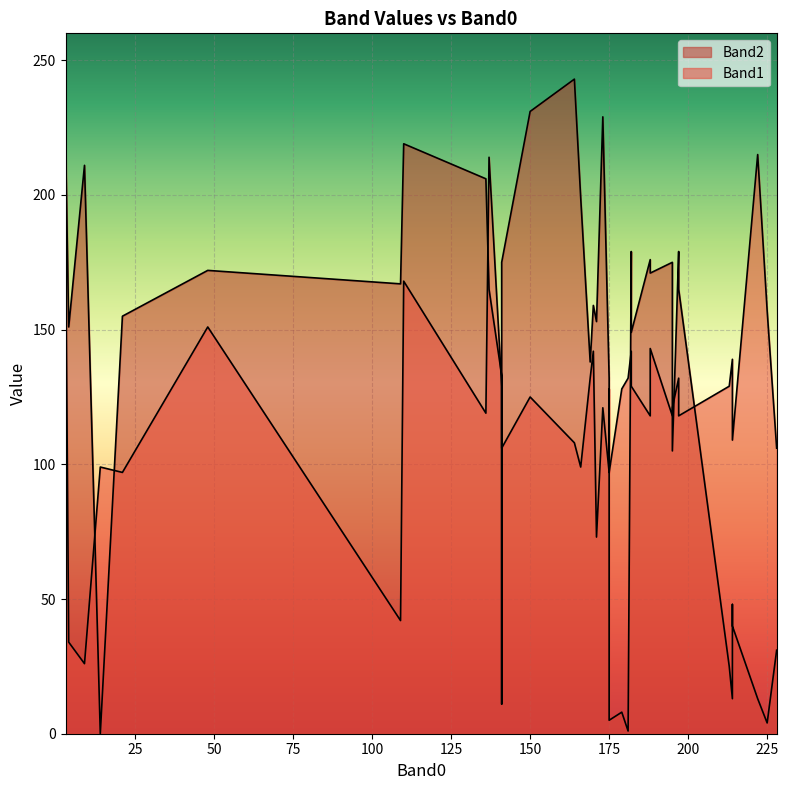

How many values in the Band2 series exceed 155?

19